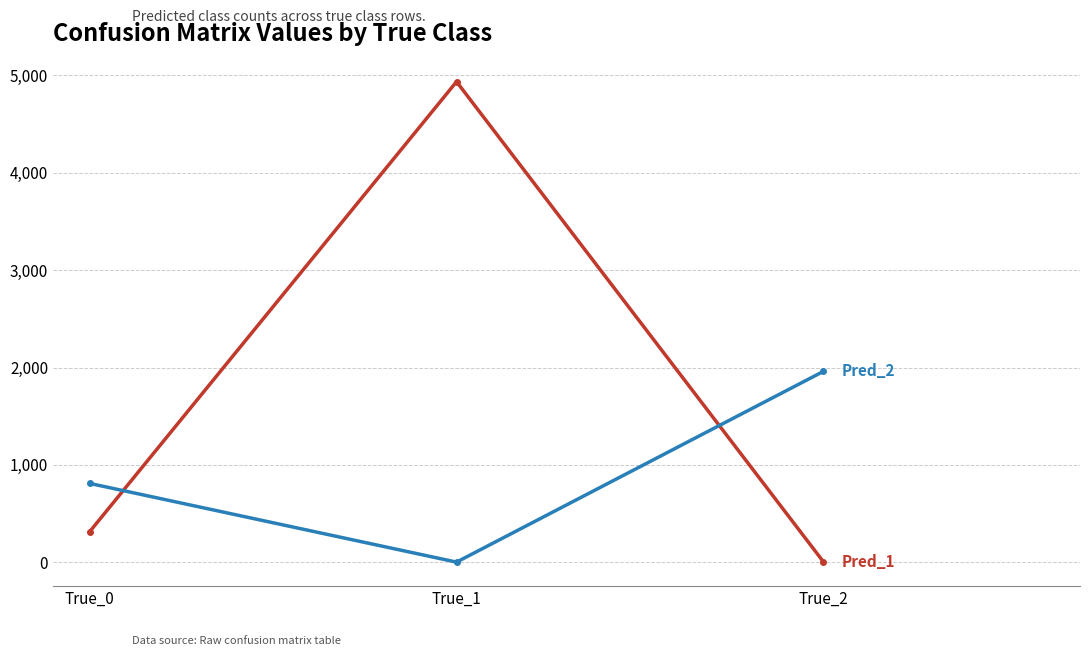

At which category is the sum across all series the highest?

True_1